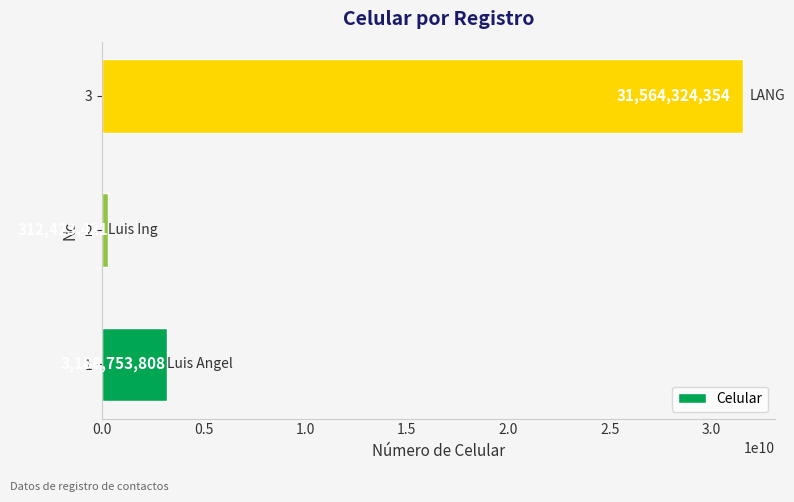

What is the approximate value at 2, to the nearest 10?

312423420